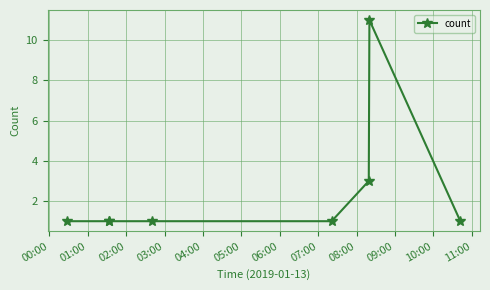

Reading left to right, extract all data points from this chart.

1	1	1	1	1	3	11	1